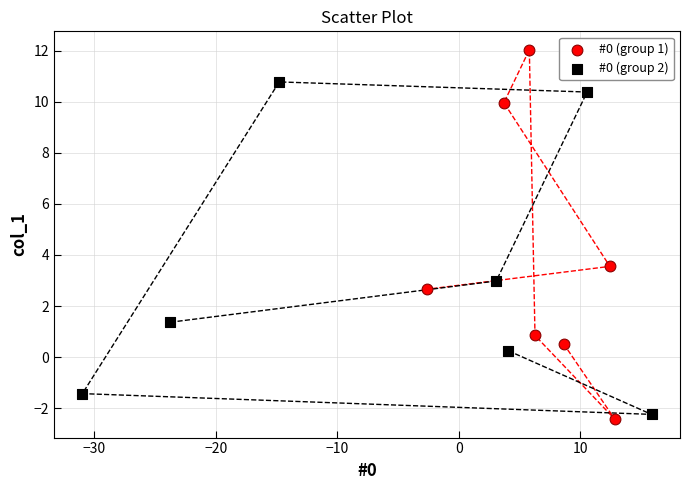

Which series reaches the maximum Y coordinate?

#0 (group 1)